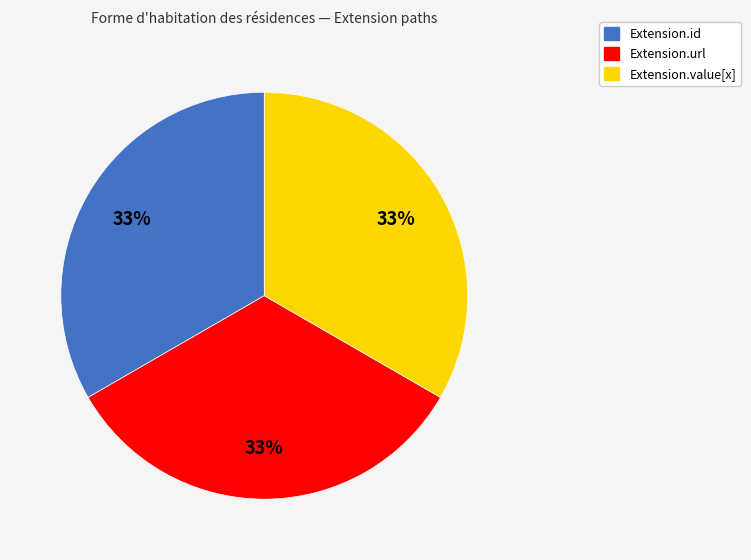

To the nearest percent, what percentage of the pie is Extension.url?

33%